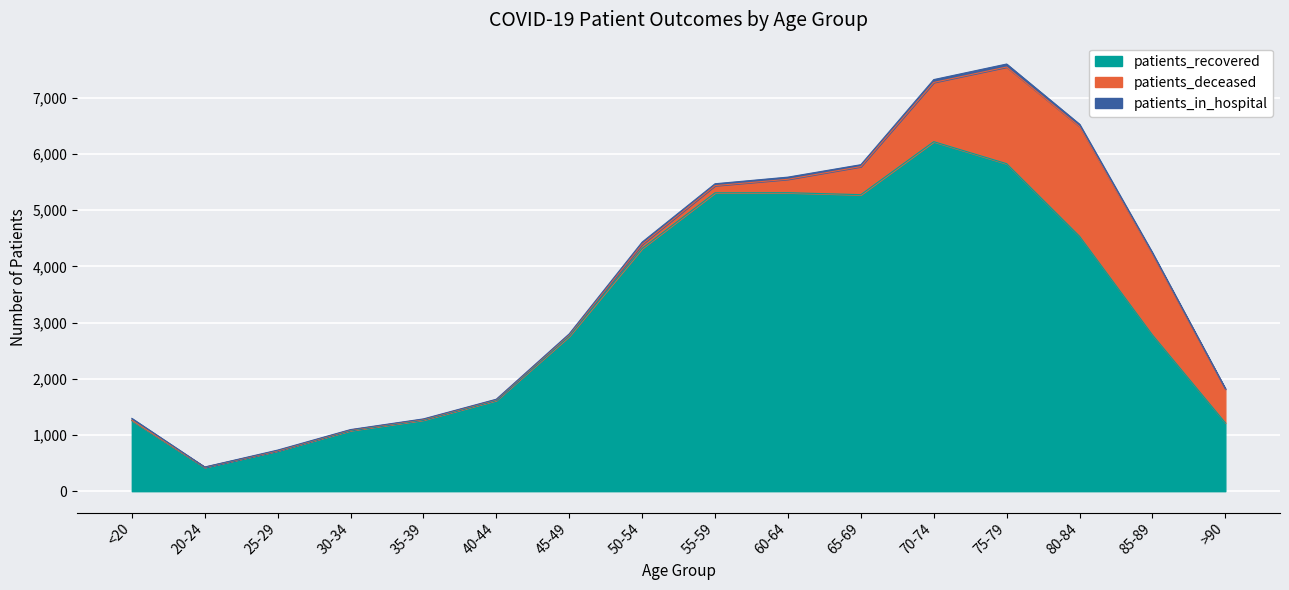

Does the chart display data point markers on the line(s)?

No